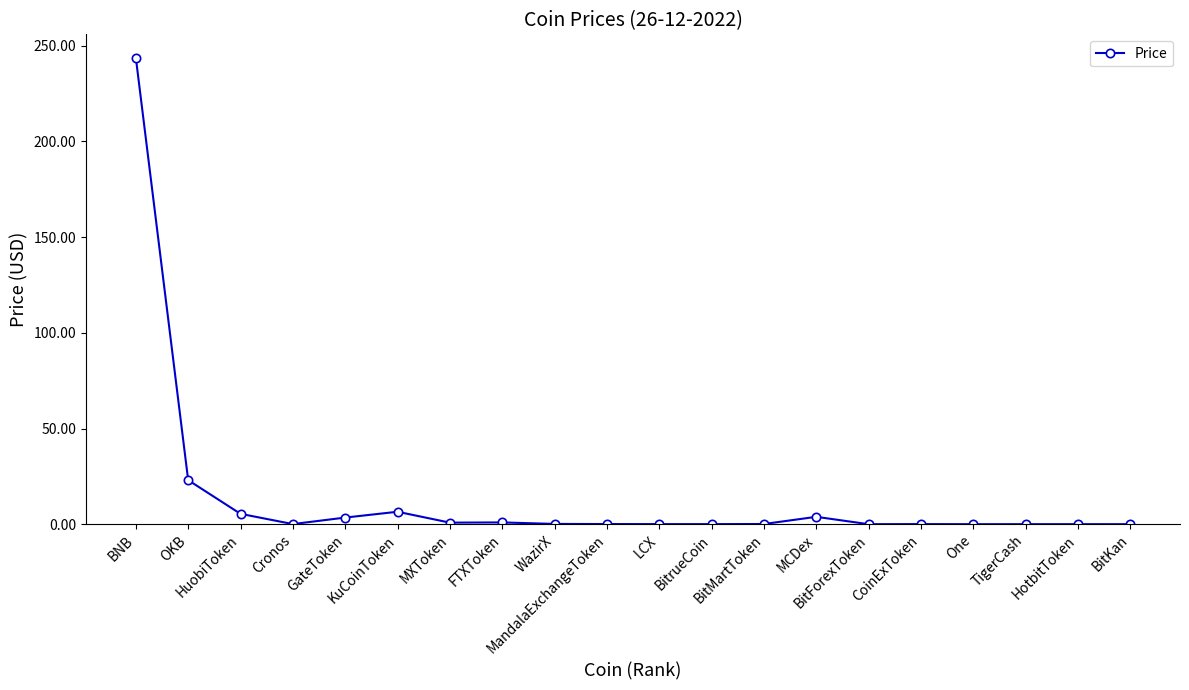

What is the difference between the maximum and minimum values?

243.8